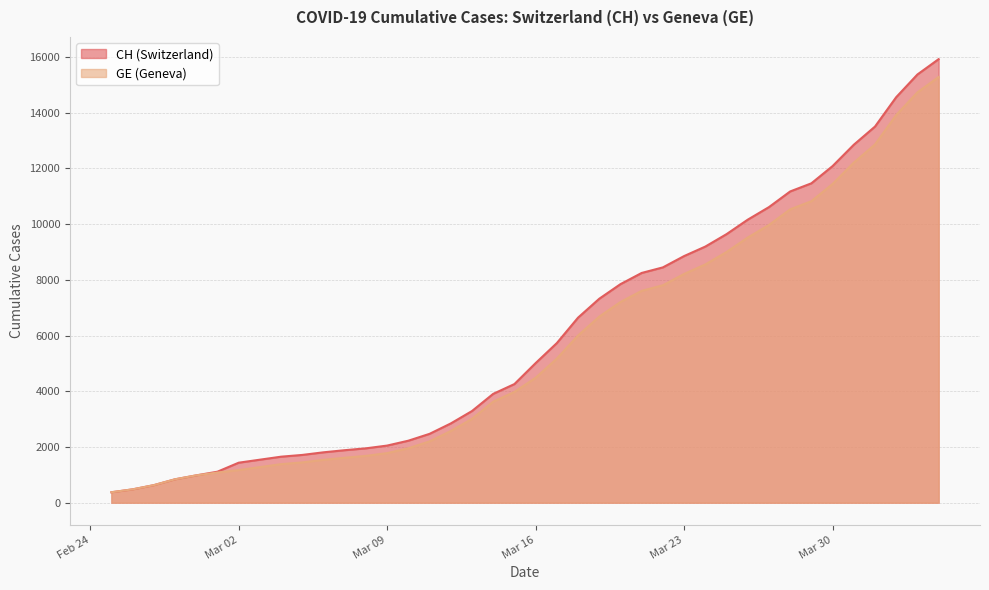

List the labels in order of CH value, largest first.

2020-04-04, 2020-04-03, 2020-04-02, 2020-04-01, 2020-03-31, 2020-03-30, 2020-03-29, 2020-03-28, 2020-03-27, 2020-03-26, 2020-03-25, 2020-03-24, 2020-03-23, 2020-03-22, 2020-03-21, 2020-03-20, 2020-03-19, 2020-03-18, 2020-03-17, 2020-03-16, 2020-03-15, 2020-03-14, 2020-03-13, 2020-03-12, 2020-03-11, 2020-03-10, 2020-03-09, 2020-03-08, 2020-03-07, 2020-03-06, 2020-03-05, 2020-03-04, 2020-03-03, 2020-03-02, 2020-03-01, 2020-02-29, 2020-02-28, 2020-02-27, 2020-02-26, 2020-02-25